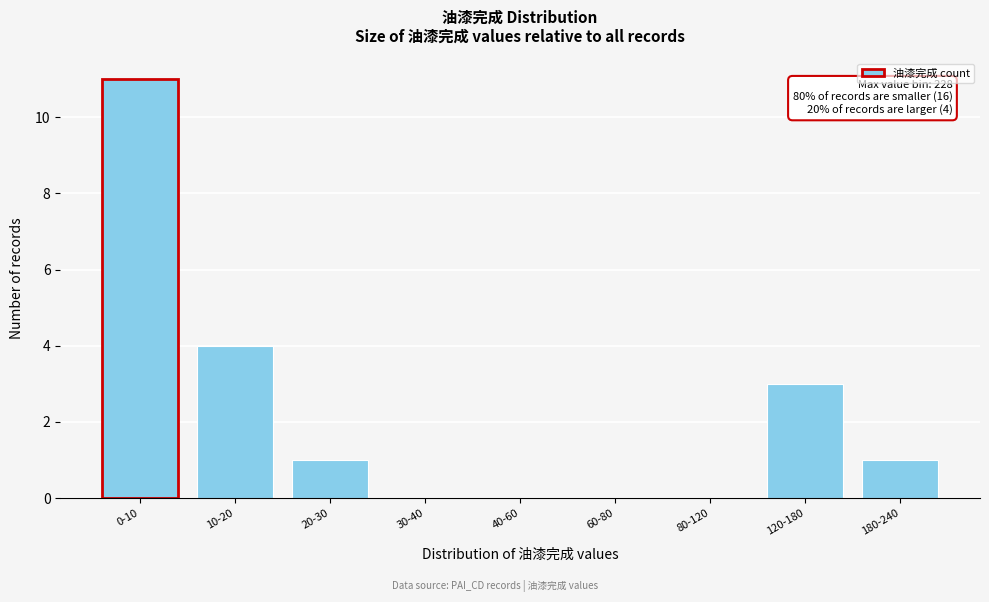

Reading left to right, transcribe all the data shown in this chart.

0-10=11	10-20=4	20-30=1	30-40=0	40-60=0	60-80=0	80-120=0	120-180=3	180-240=1